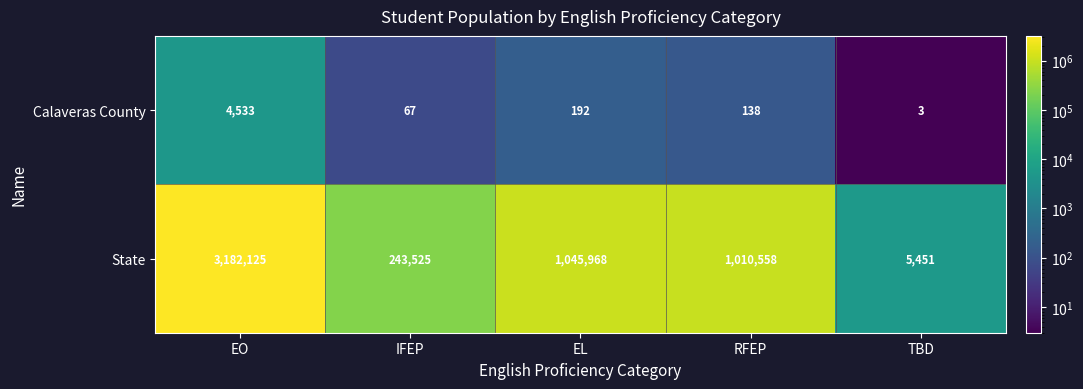

Between IFEP and TBD, which series saw the biggest shift?

State